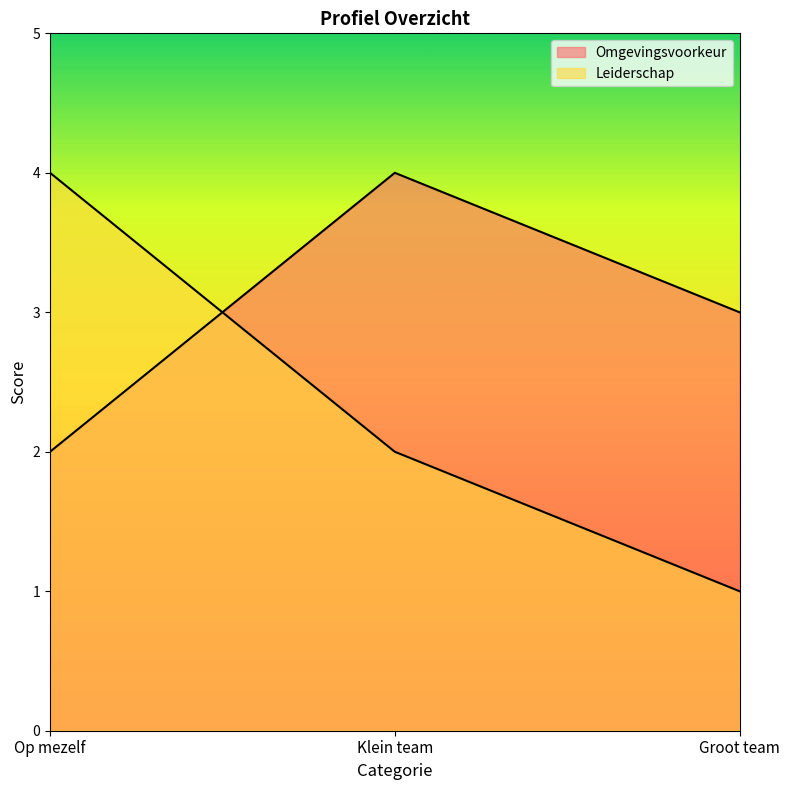

List the series in order of their peak value, lowest first.

Omgevingsvoorkeur, Leiderschap